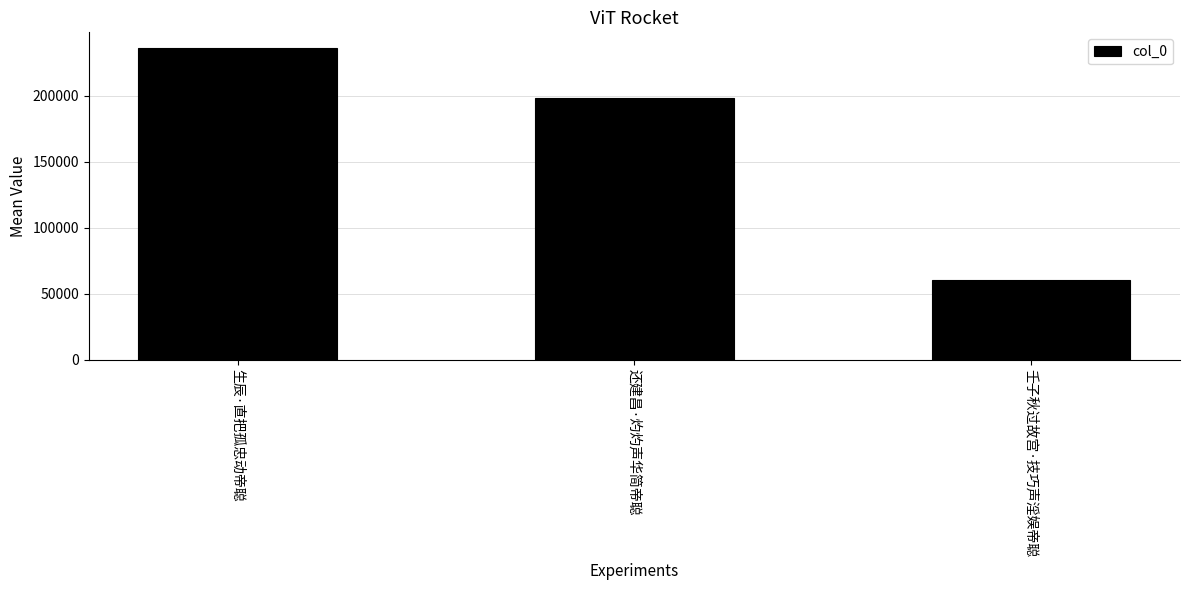

Is it true that the value at 壬子秋过故宫·技巧声淫娱帝聪 is 41036?

False